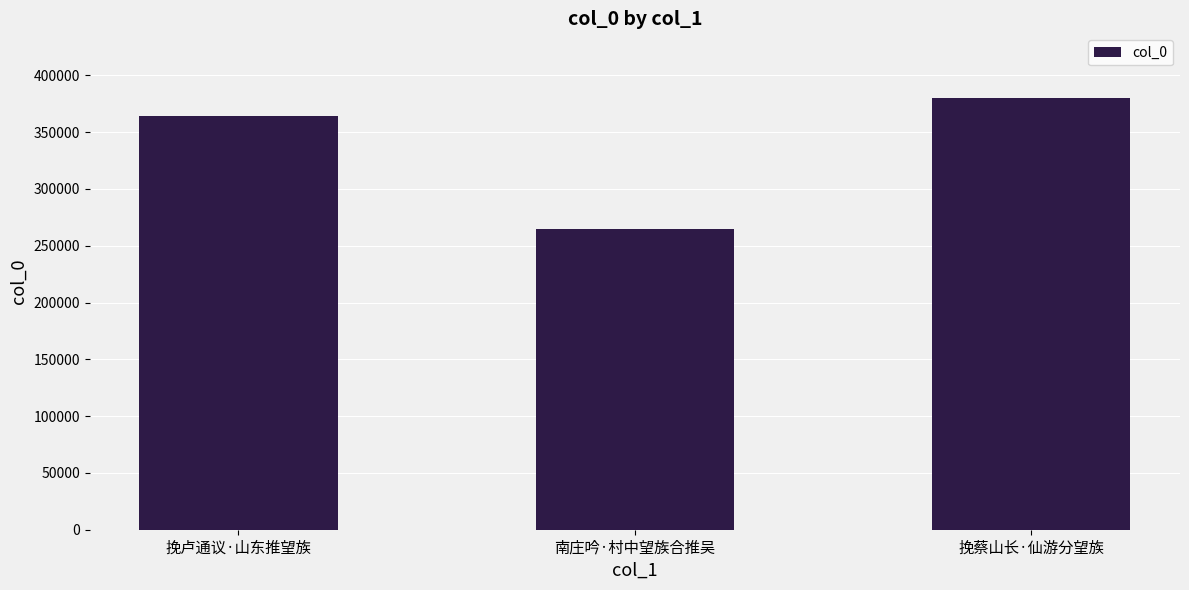

What position from the right is 挽卢通议·山东推望族?

3